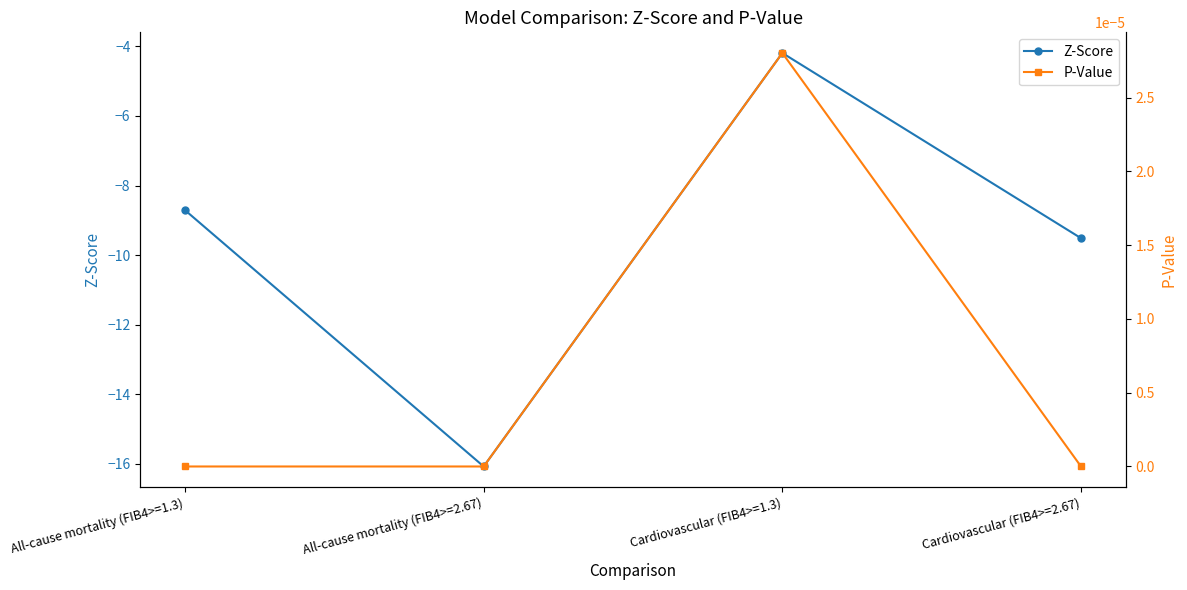

Which has a higher value, Cardiovascular (FIB4>=1.3) or All-cause mortality (FIB4>=1.3)?

Cardiovascular (FIB4>=1.3)